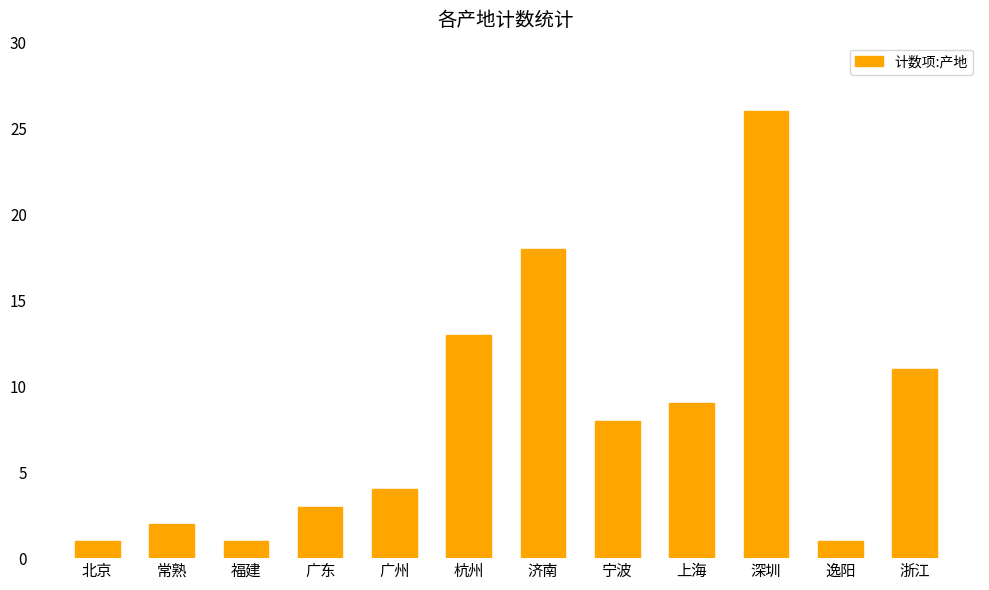

What is the maximum value shown in the chart?

26